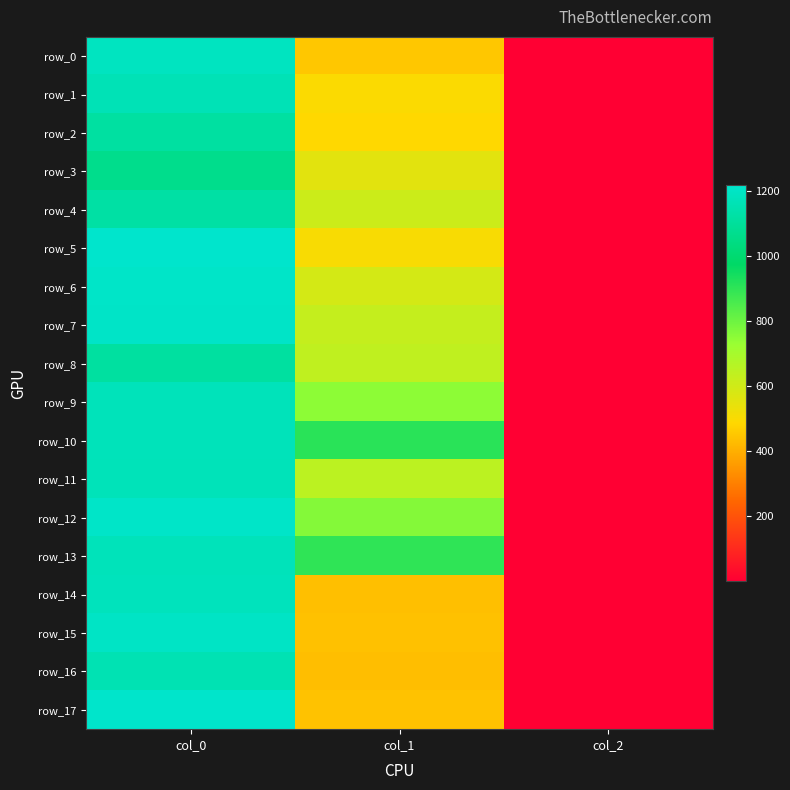

Between col_2 and col_0, which is larger?

col_0